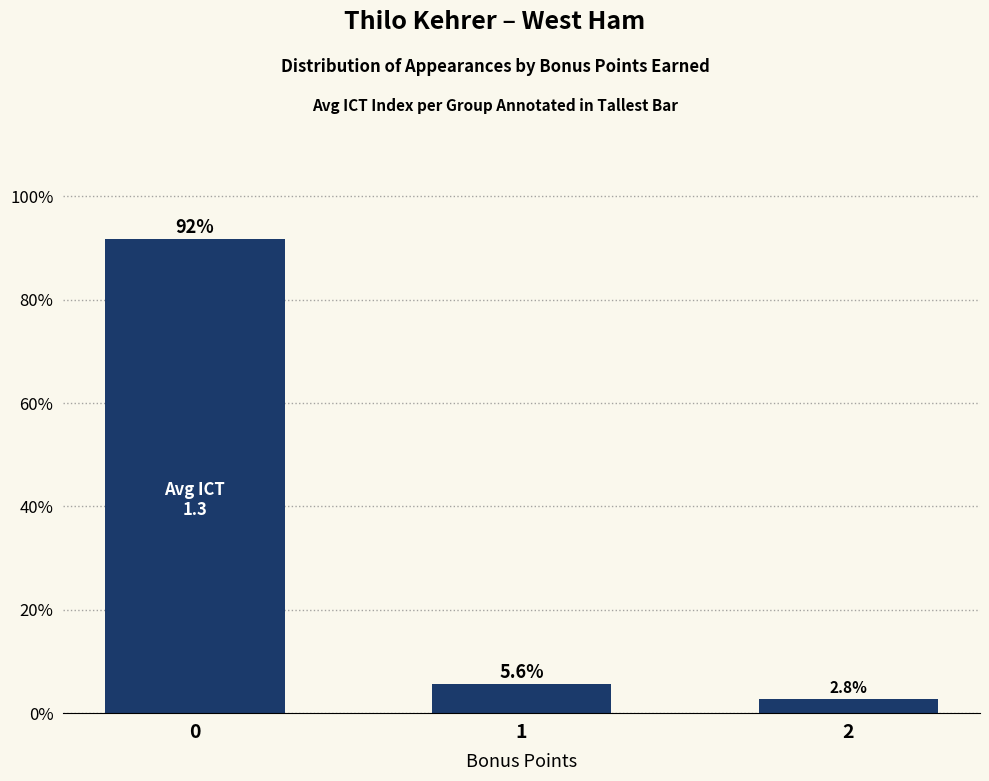

What is the minimum value shown in the chart?

2.8